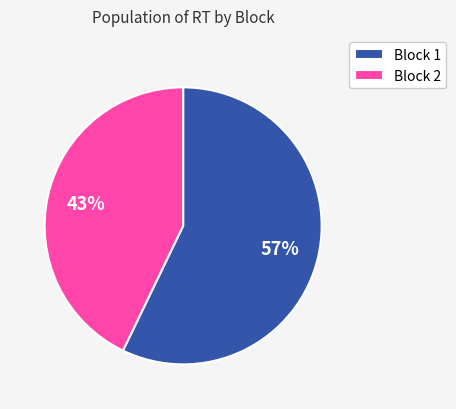

What is the smallest slice in the pie chart?

Block 2